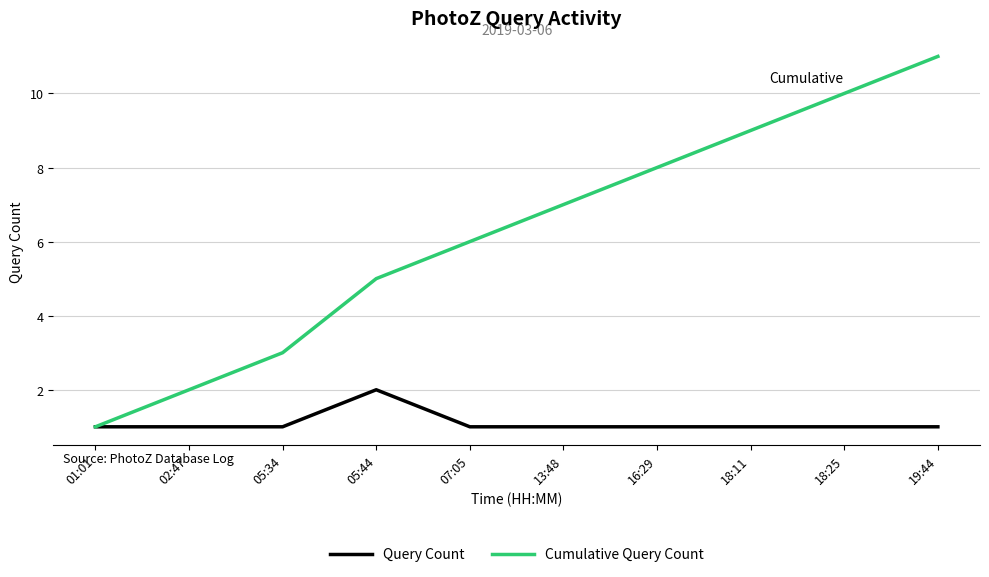

At which label does Query Count reach its peak?

05:44